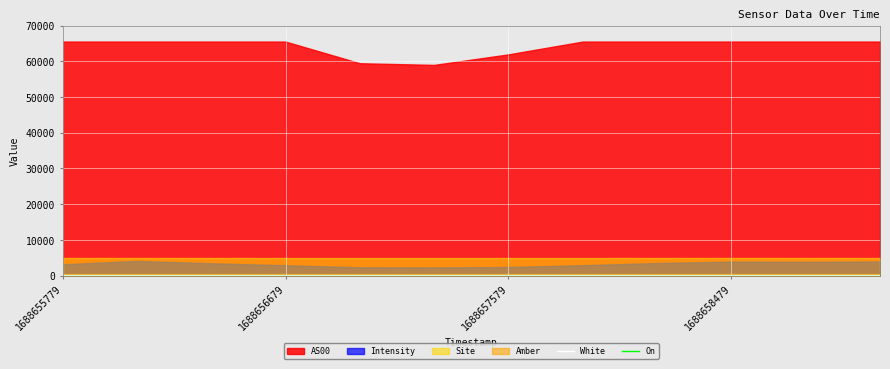

At how many categories does at least one series exceed 202?

12